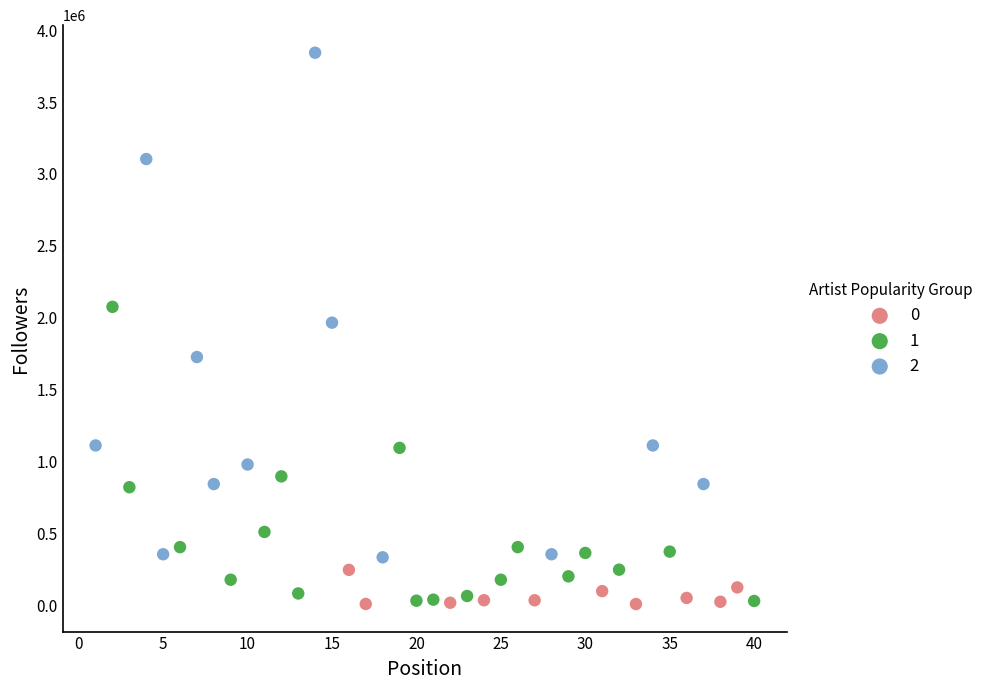

What are all the series names shown in the legend?

0, 1, 2